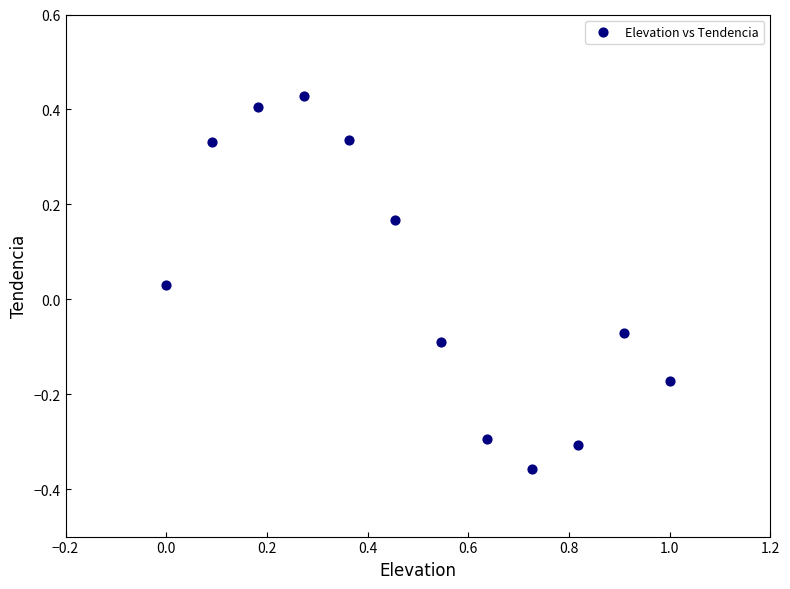

What is the range of Y values (max minus min)?

0.8